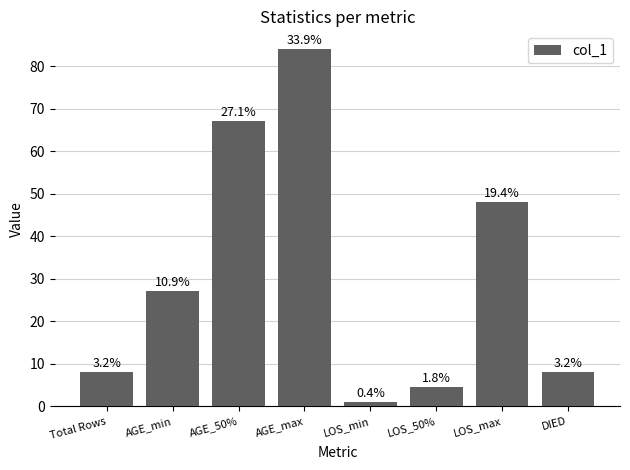

What is the label of the 3rd bar from the right?

LOS_50%